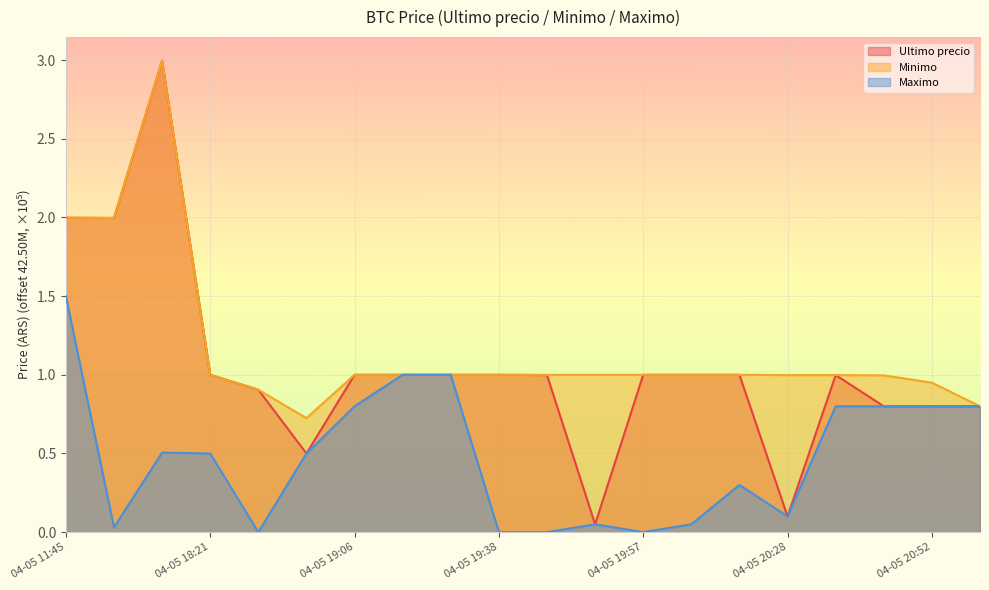

Which series changed the most between 04-05 18:38 and 04-05 19:51?

Ultimo precio